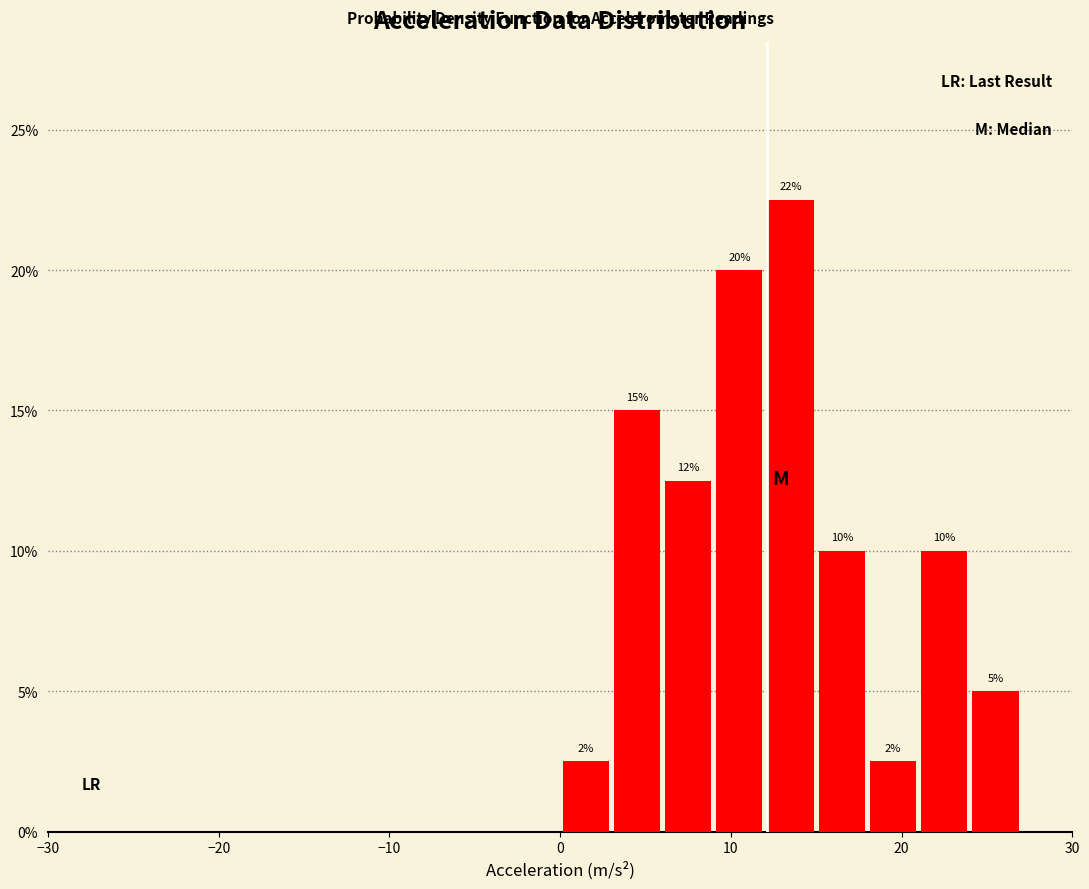

Read against the x-axis, roughly where is the centre of the tallest bar?

14